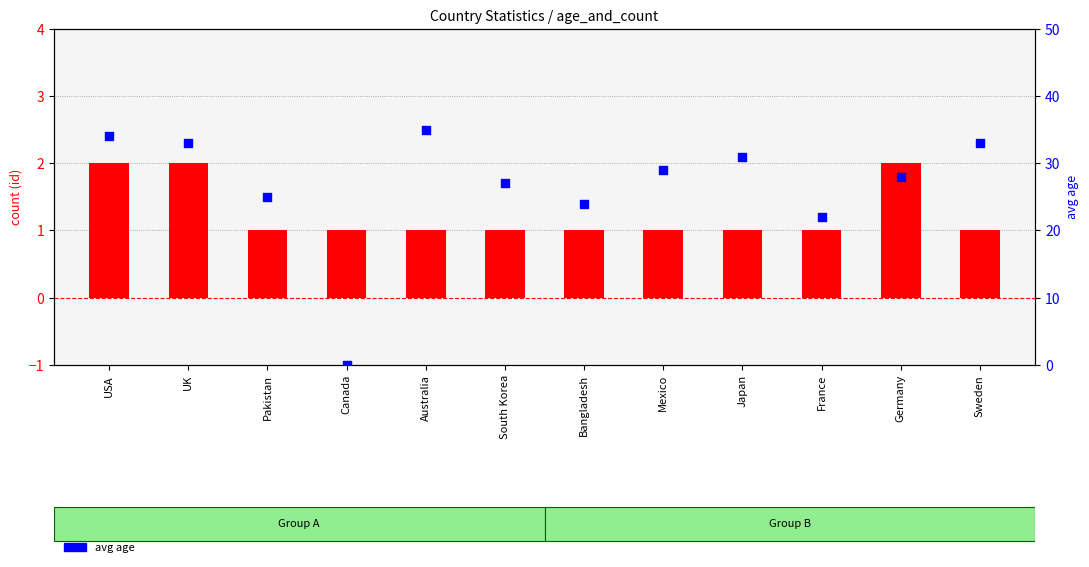

What is the total value across all series at South Korea?

28